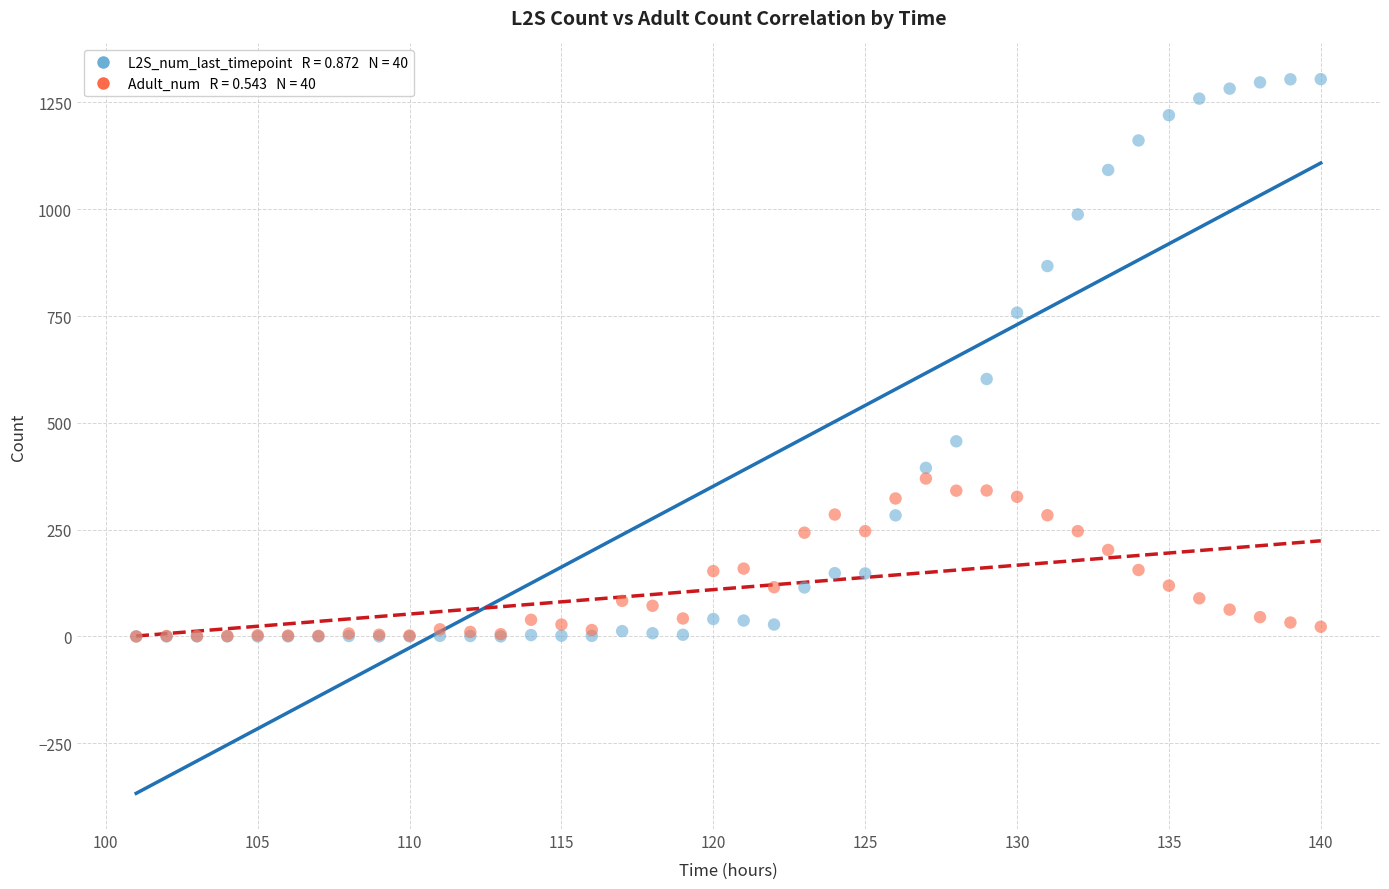

Across all series, what Y value is closest to 652?

602.6